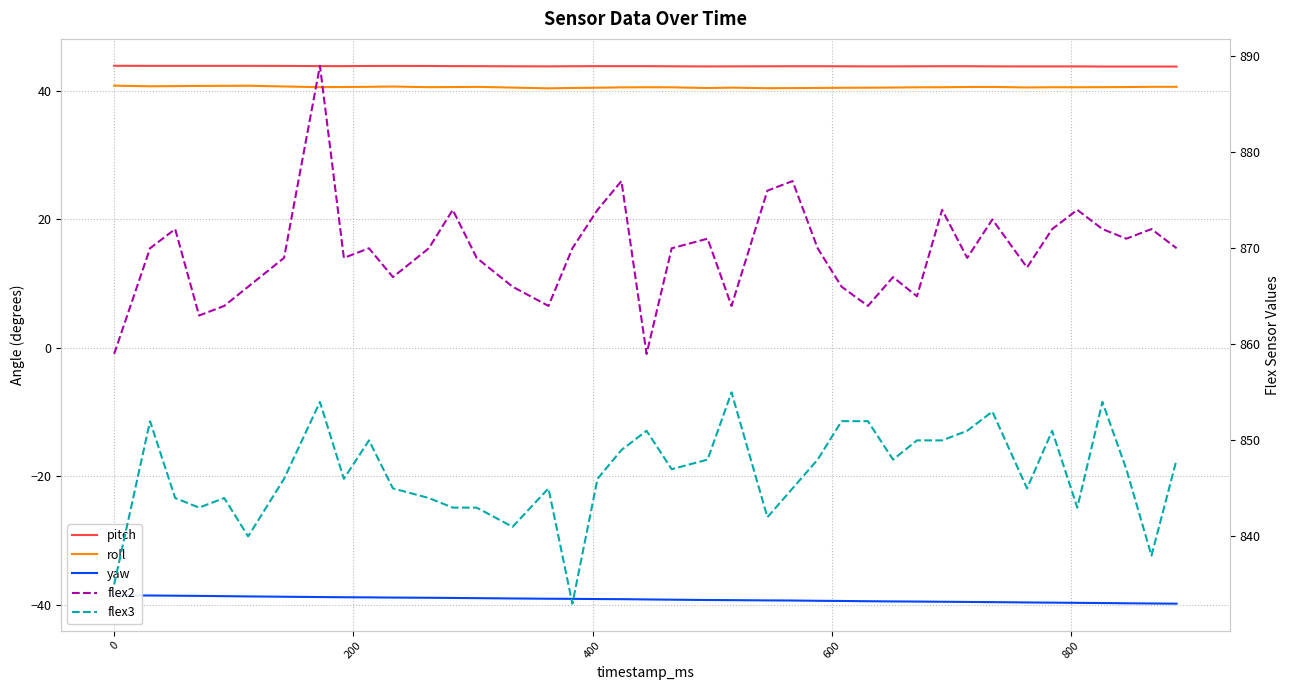

Does the chart display data point markers on the line(s)?

No